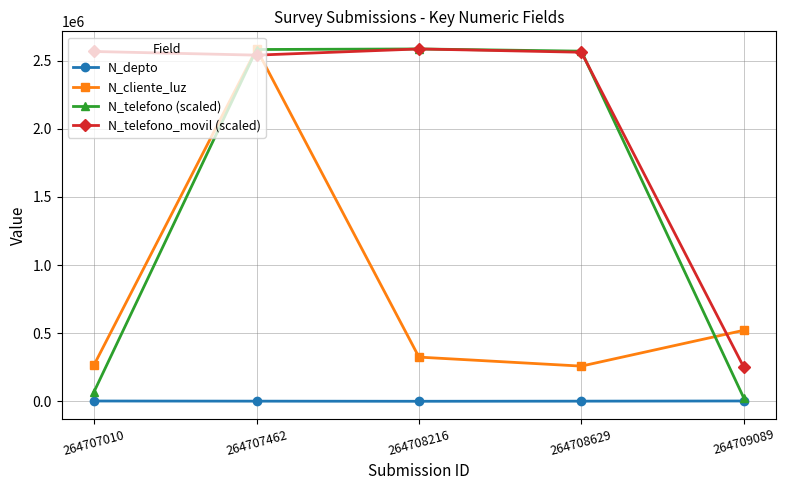

What is the value of the N_cliente_luz point at the 4th from the left?

258663.0